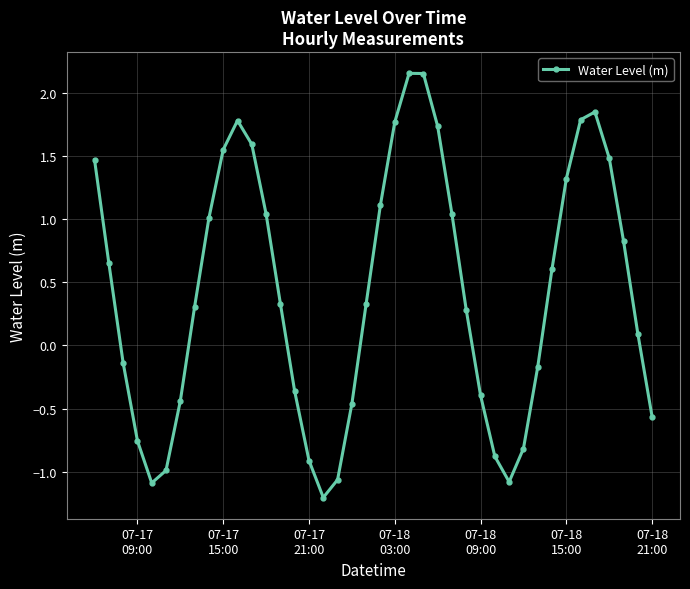

What is the smallest value displayed?

-1.2